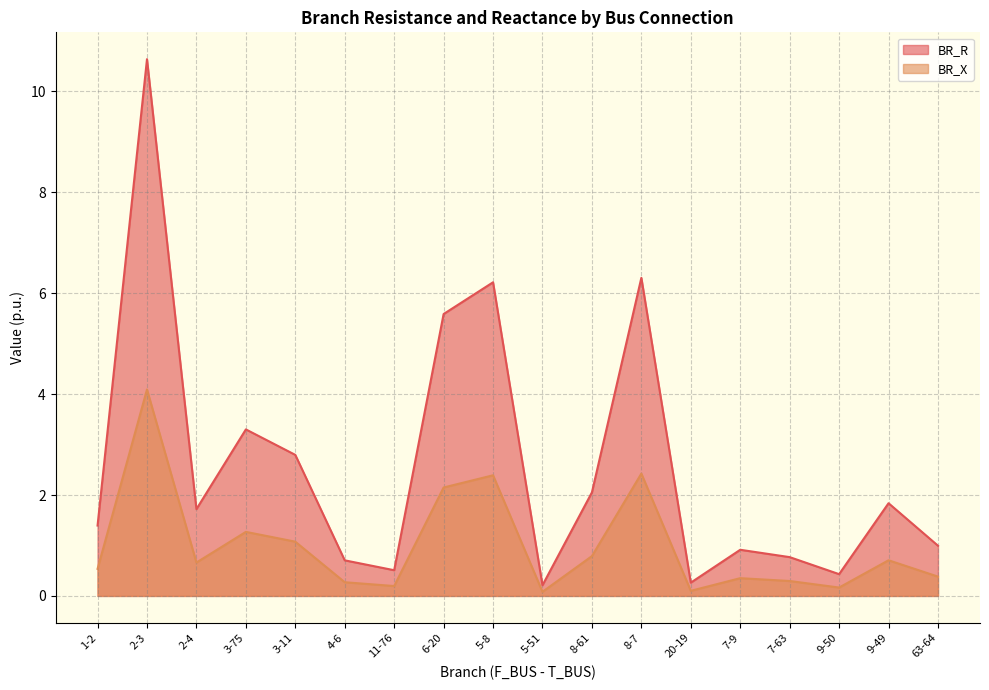

Where is the first local maximum for BR_R?

2-3